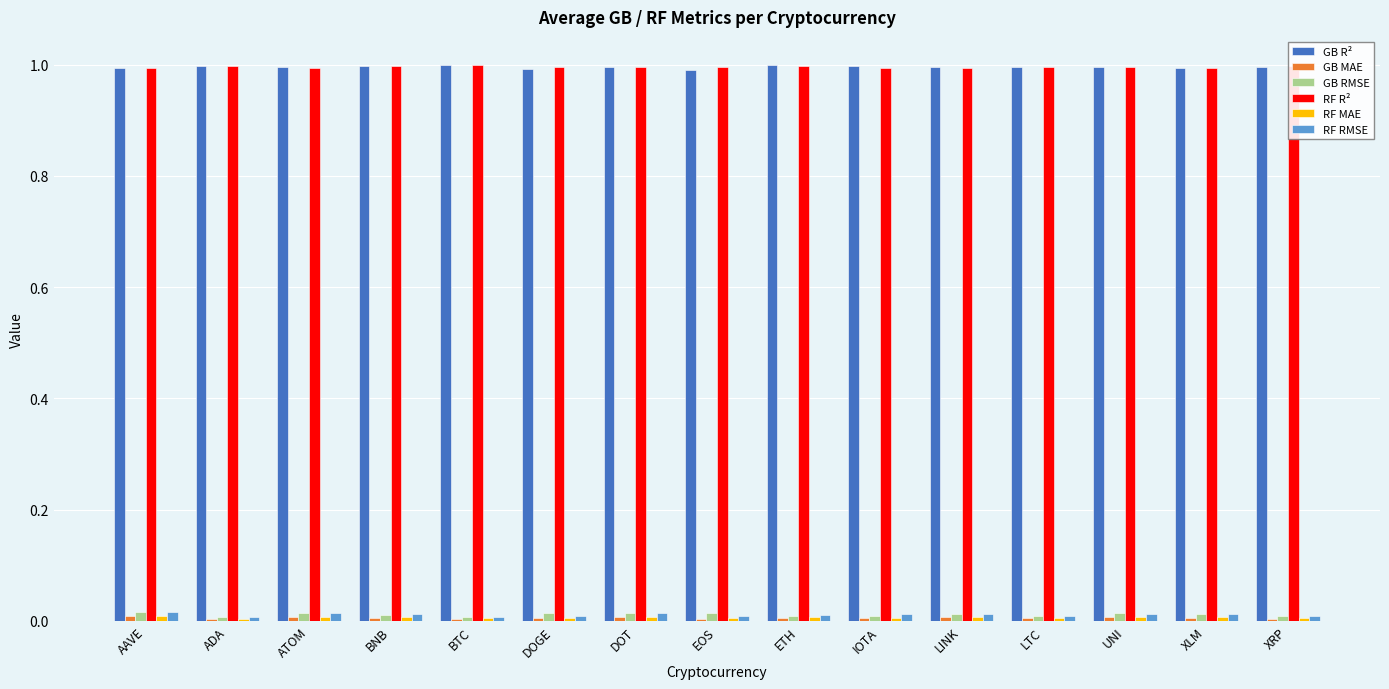

The RF RMSE series shows 0.0 at ATOM. True or false?

True